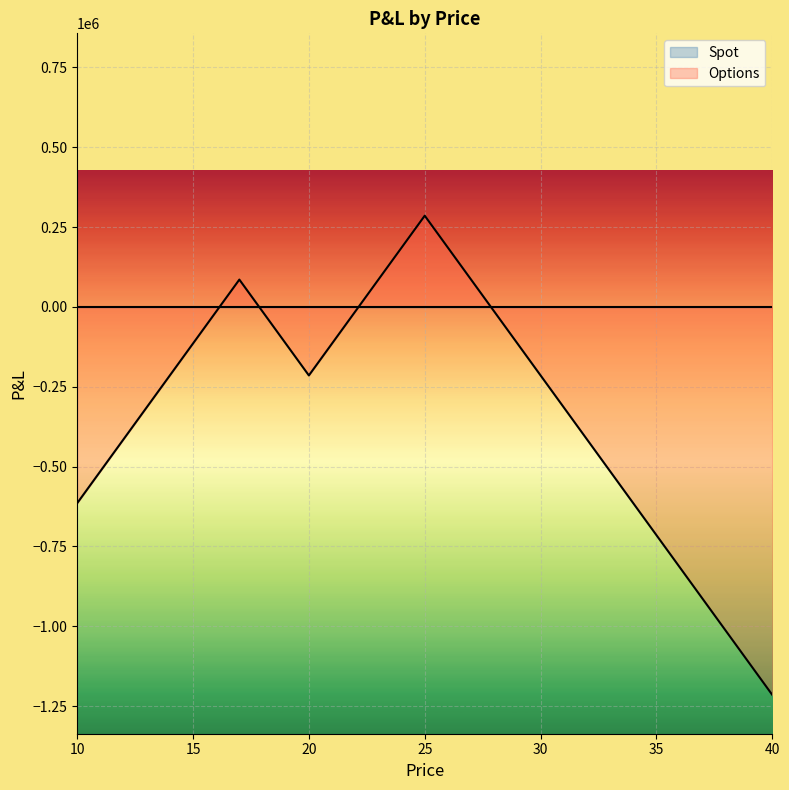

Reading right to left, what are all the values shown in this chart?

-1214593.7	-1114593.7	-1014593.7	-914593.7	-814593.7	-714593.7	-614593.7	-514593.7	-414593.7	-314593.7	-214593.7	-114593.7	-14593.7	85406.3	185406.3	285406.3	185406.3	85406.3	-14593.7	-114593.7	-214593.7	-114593.7	-14593.7	85406.3	-14593.7	-114593.7	-214593.7	-314593.7	-414593.7	-514593.7	-614593.7